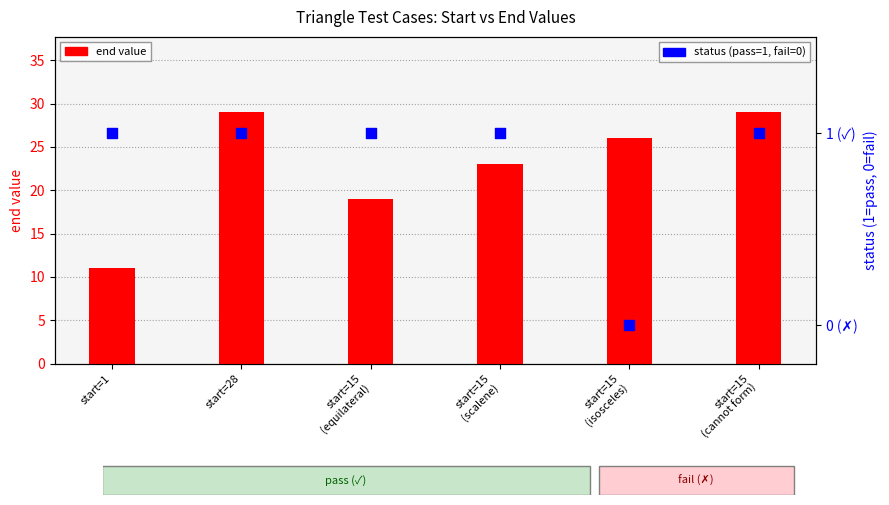

Which series has the largest Y range (max minus min)?

end value